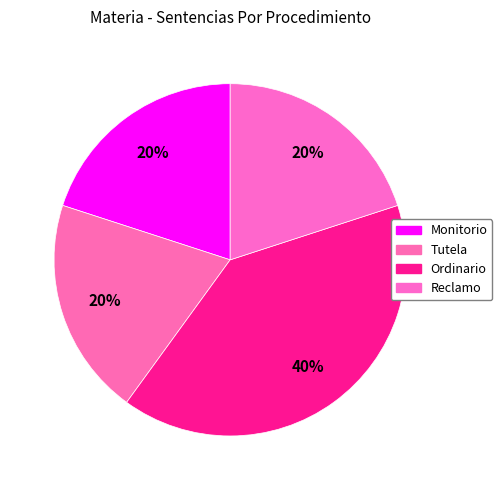

How many slices are in this pie chart?

4